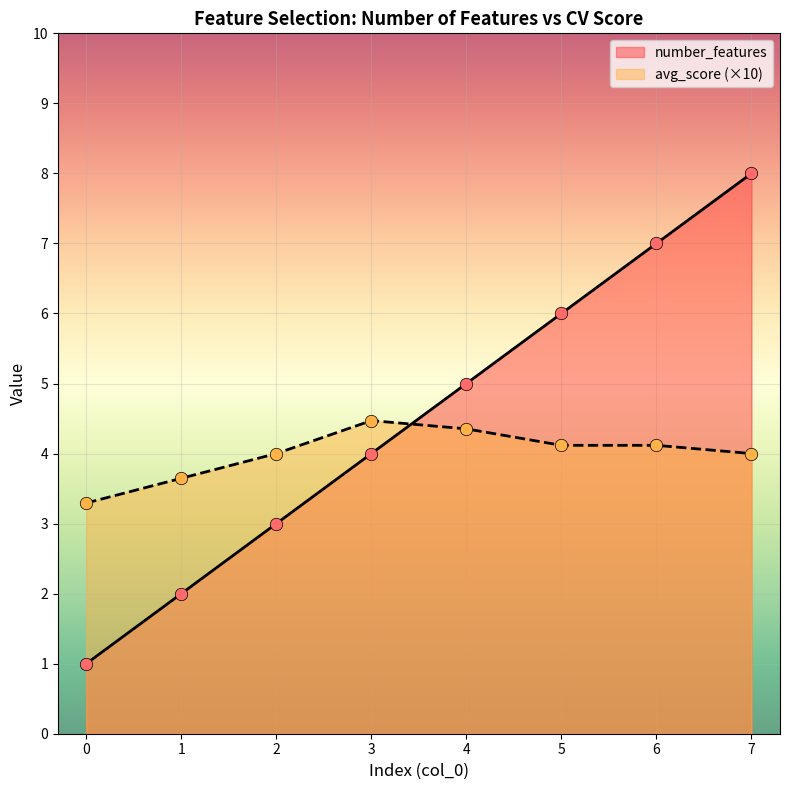

Which series contains the highest Y value?

number_features